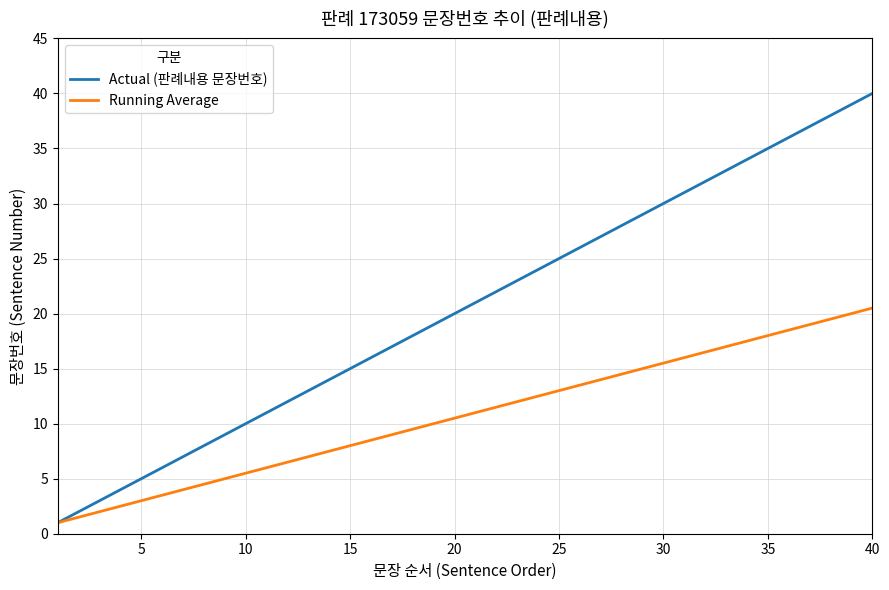

What is the maximum value shown in the chart?

40.0